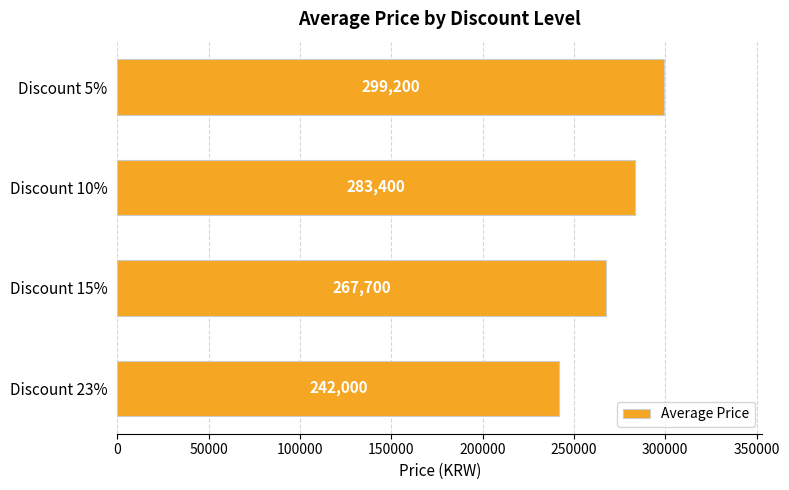

What is the greatest value displayed?

299200